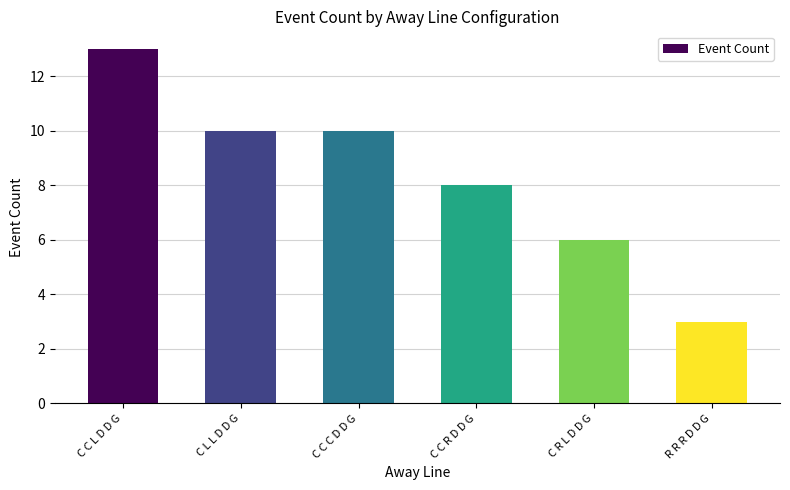

Is it true that the value at C C L D D G is 13?

True